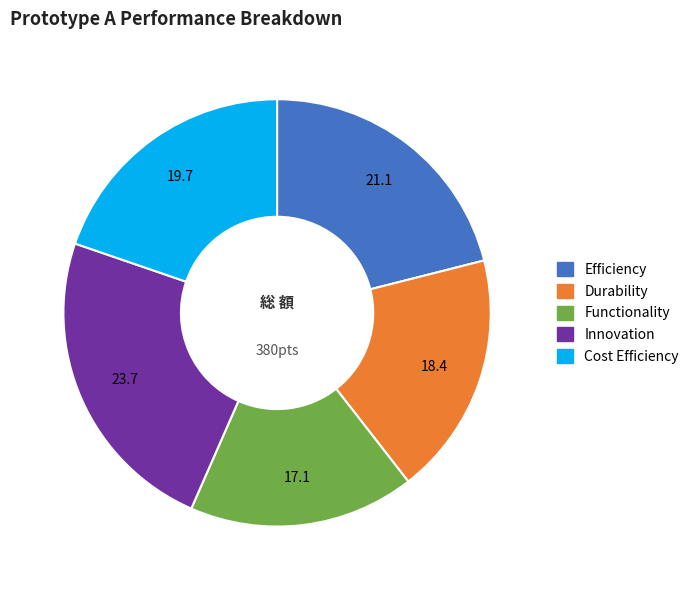

Which has a higher value, Innovation or Functionality?

Innovation